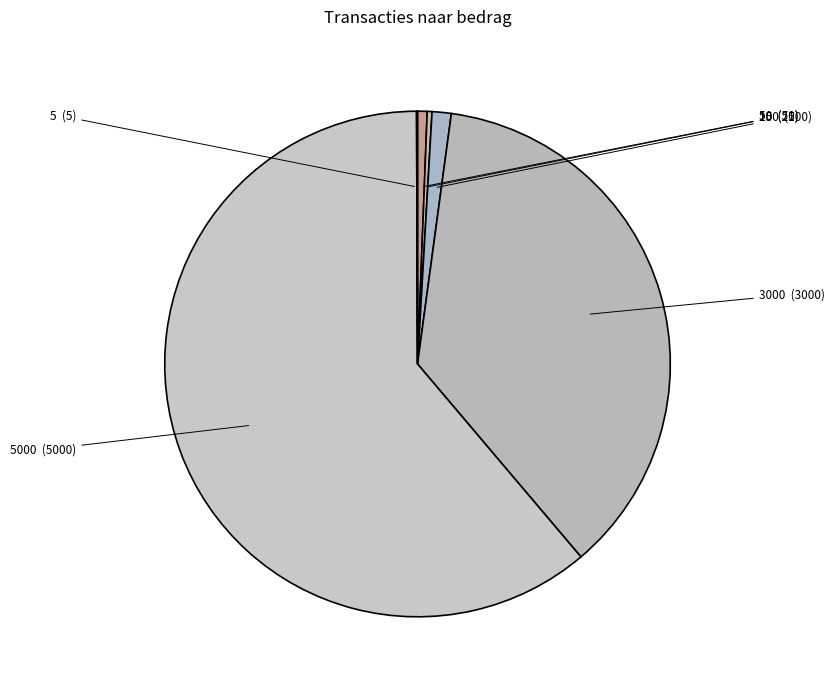

The 3000 slice represents 37% of the pie. True or false?

True